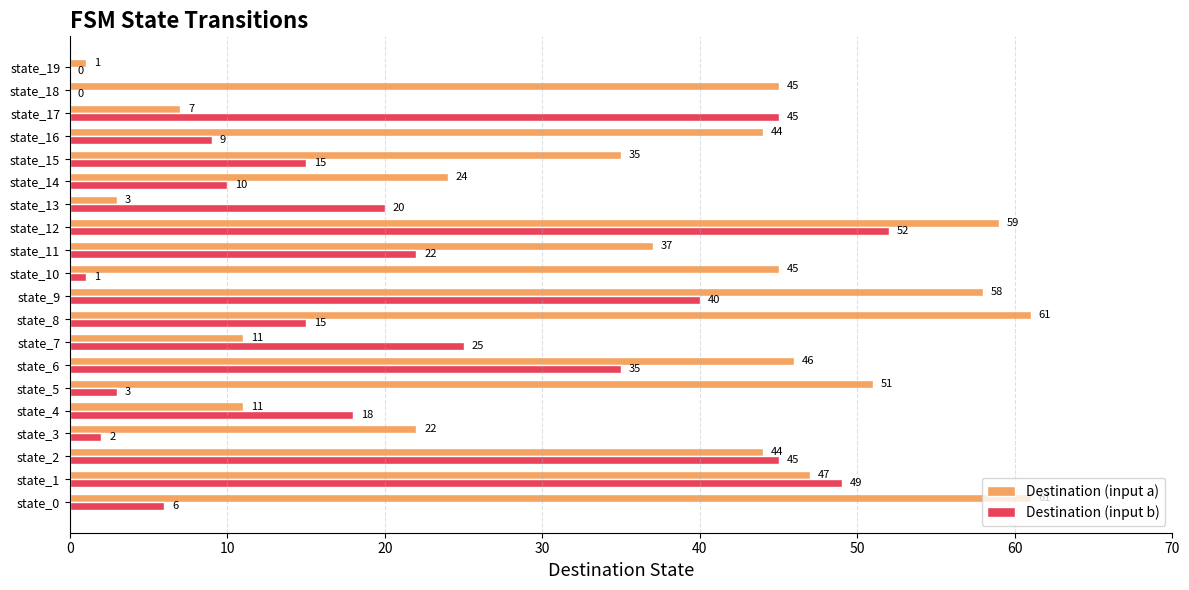

Is the value of Destination (input a) at state_17 greater than the value of Destination (input b) at state_14?

No